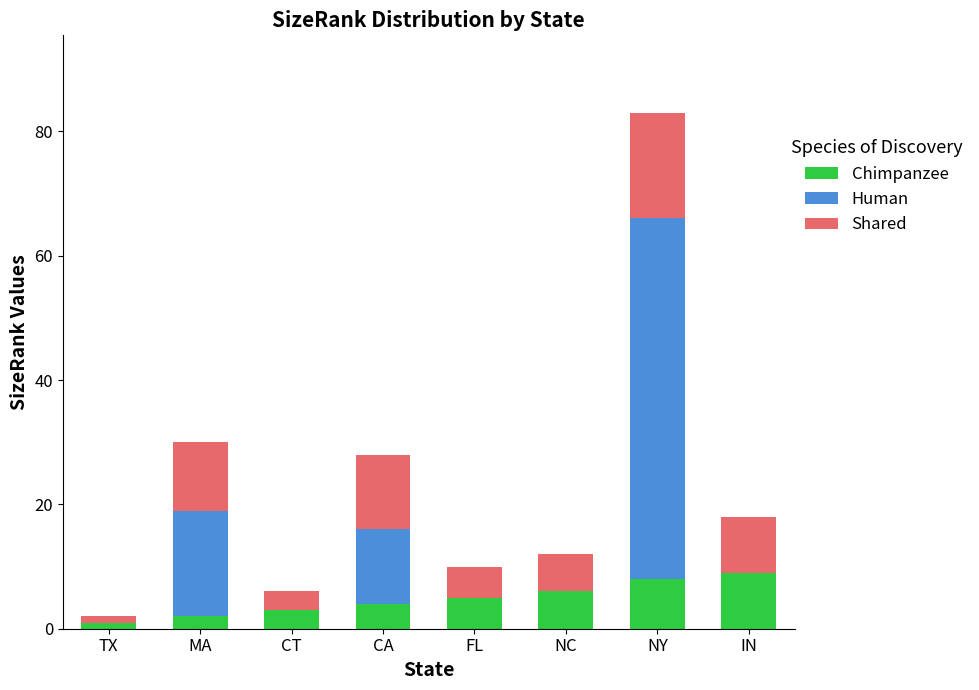

True or false: Chimpanzee has a value of 5 at FL.

True